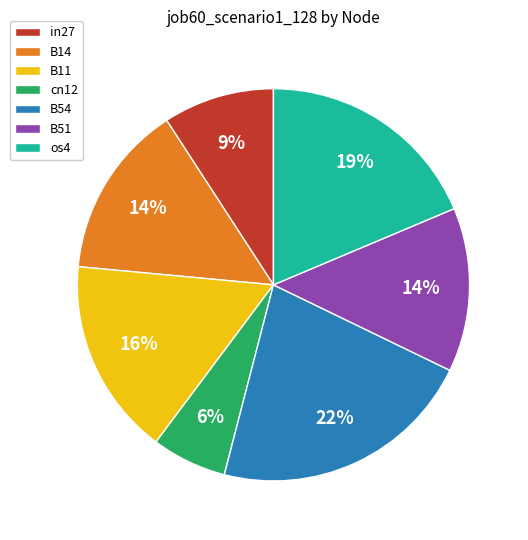

The B14 slice represents 4% of the pie. True or false?

False